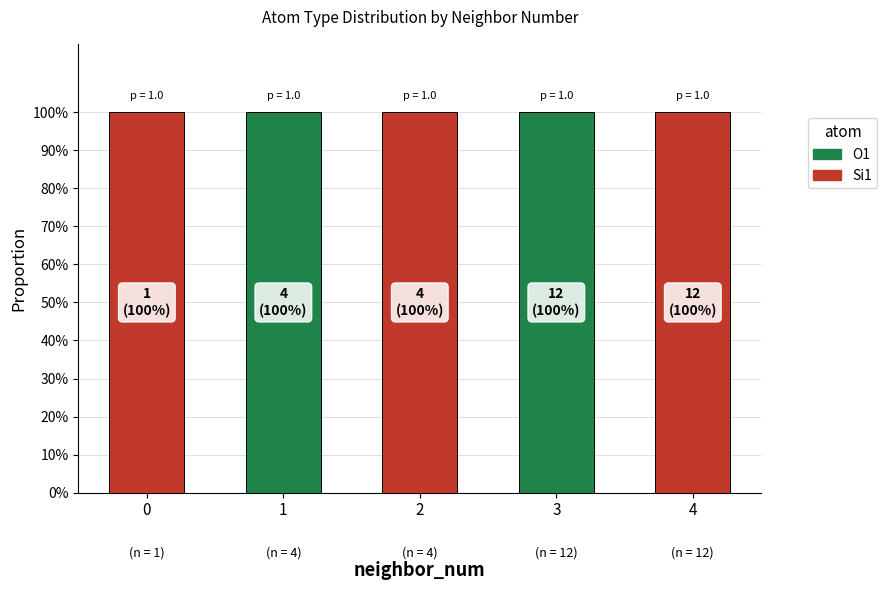

Rank the categories by O1 value from highest to lowest.

1, 3, 0, 2, 4